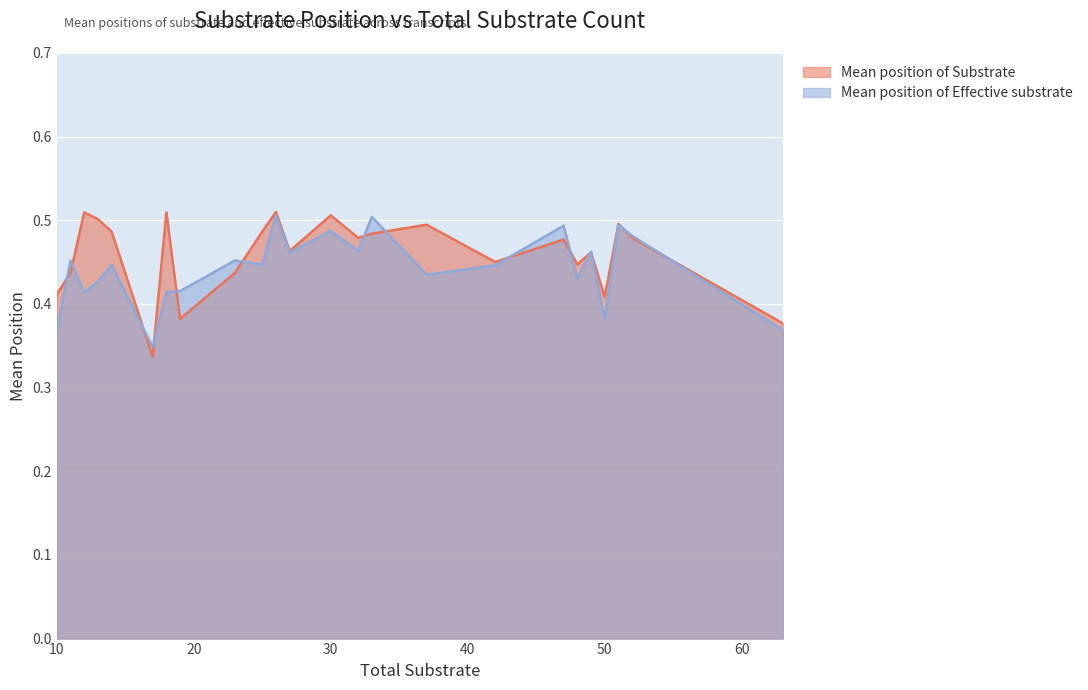

True or false: Mean position of Effective substrate has a value of 0.4 at 13.

True